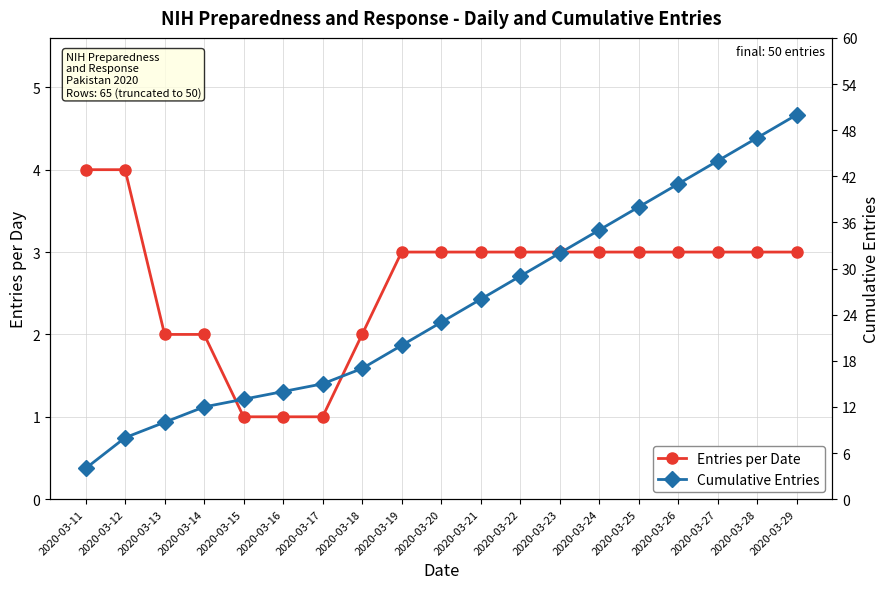

True or false: Entries per Date has more than 2 interior local peaks.

False